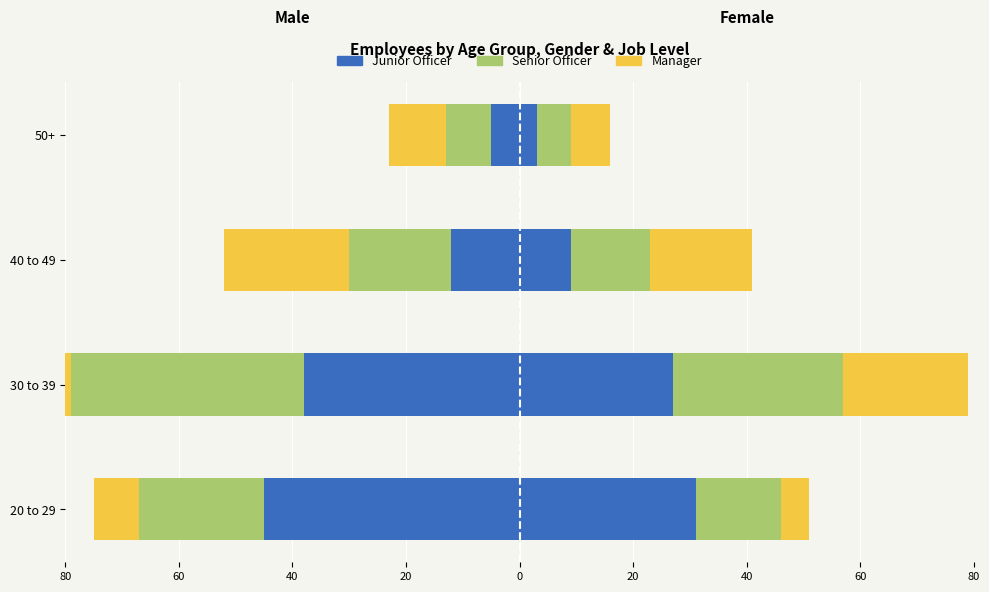

True or false: Senior Officer has a value of -9 at 30 to 39.

False